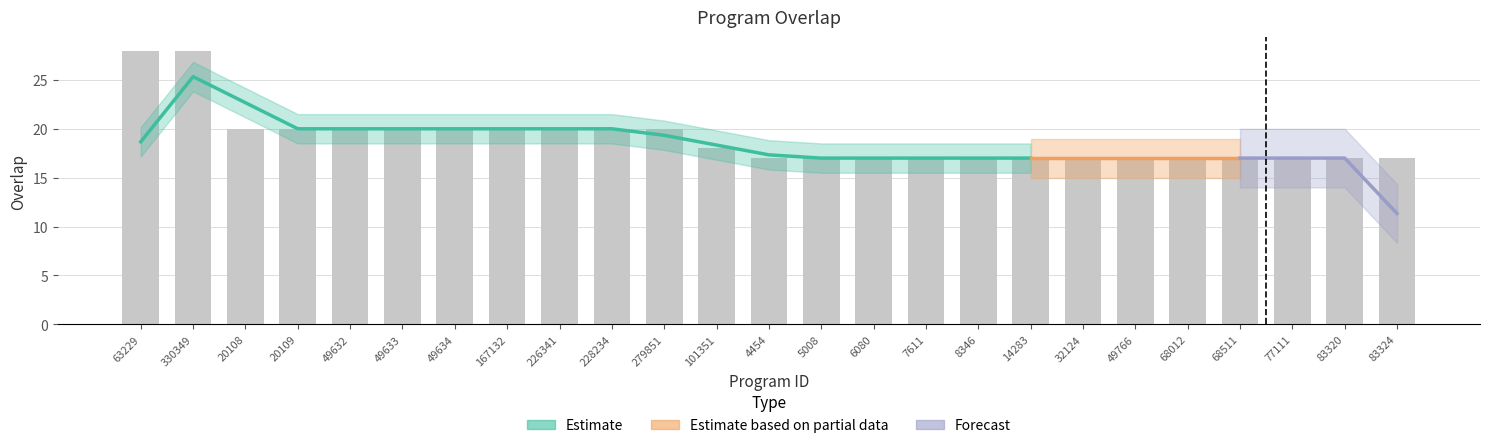

What is the sum of the values at 20109 and 83324?

37